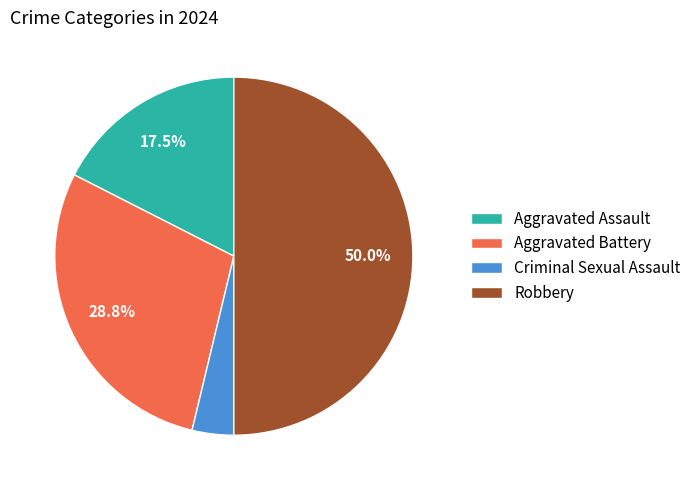

What is the smallest slice in the pie chart?

Criminal Sexual Assault